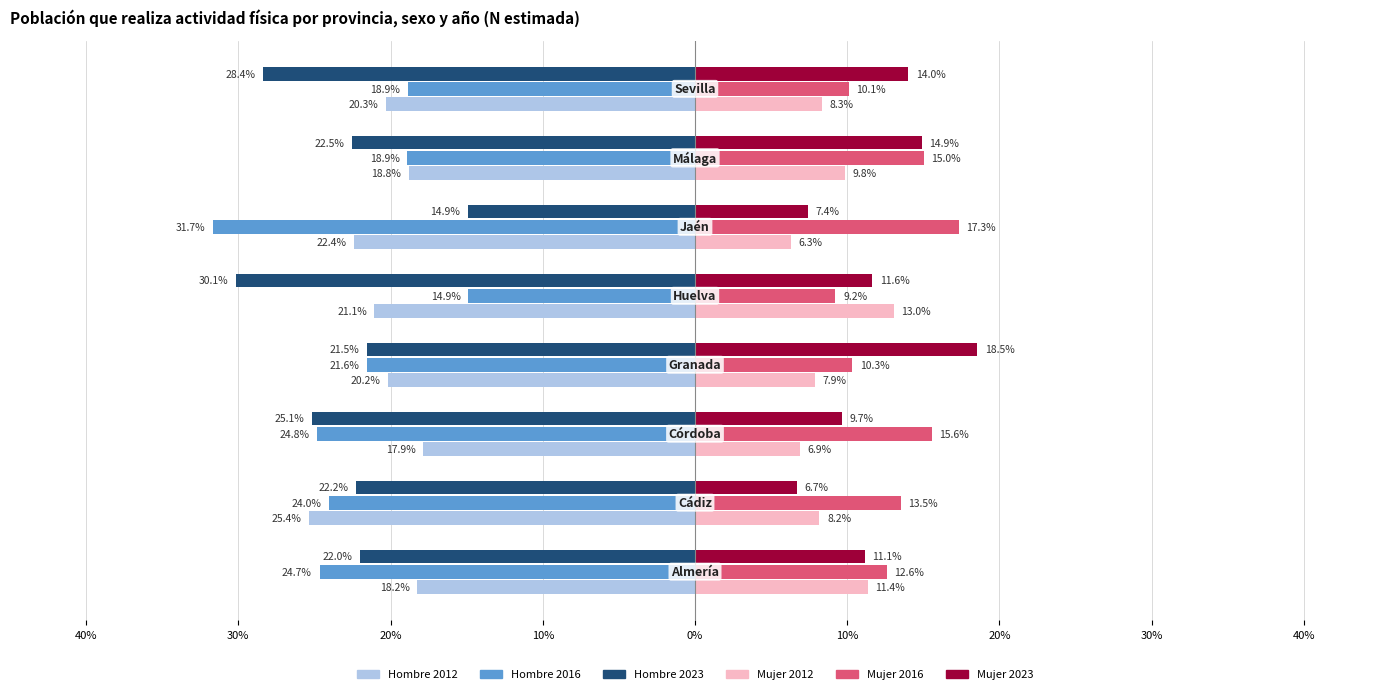

What is the sum of all Hombre 2023 values?

-186.9